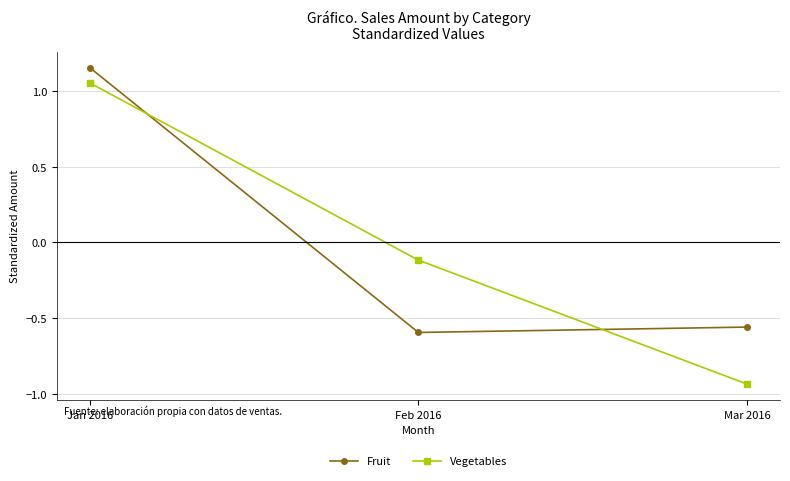

At which category does the chart reach its minimum across all series?

Mar 2016